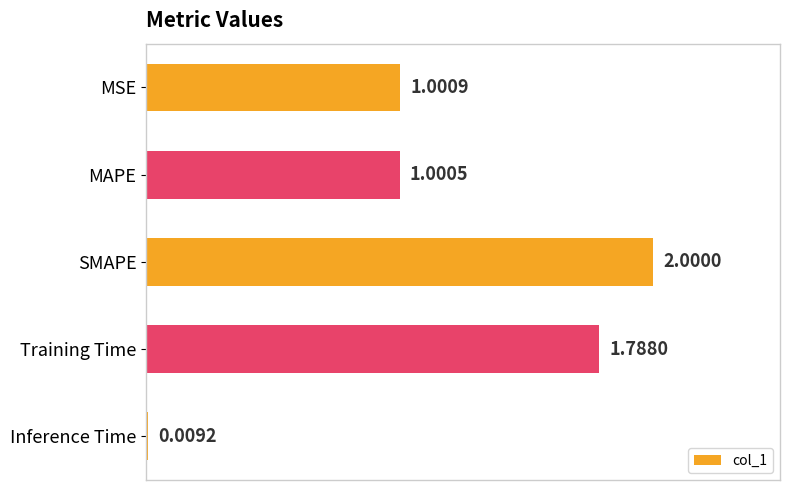

What is the difference between the values at SMAPE and MAPE?

1.0